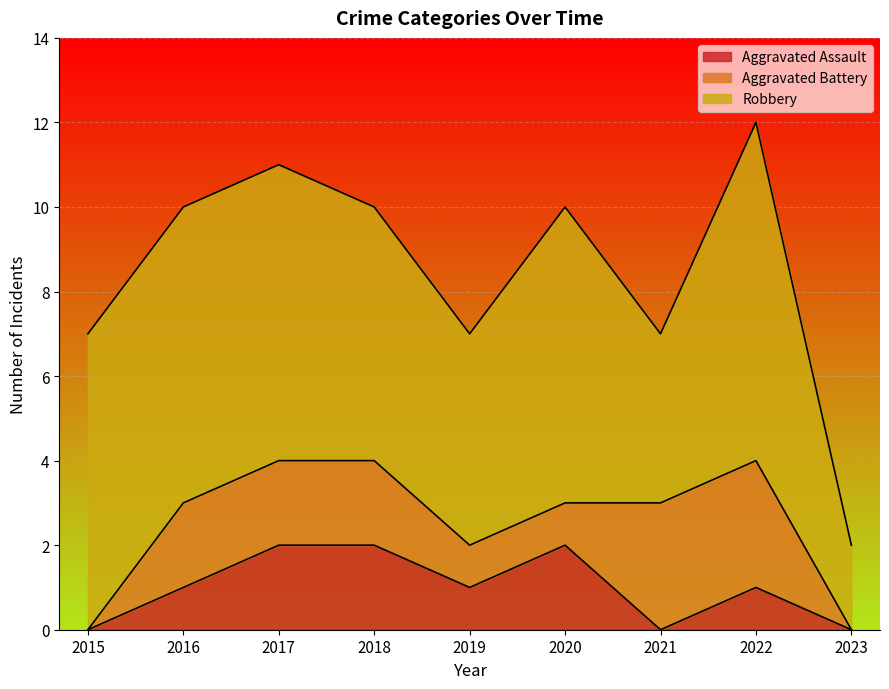

Reading left to right, transcribe all the data shown in this chart.

Aggravated Assault: 2015=0	2016=1	2017=2	2018=2	2019=1	2020=2	2021=0	2022=1	2023=0
Aggravated Battery: 2015=0	2016=2	2017=2	2018=2	2019=1	2020=1	2021=3	2022=3	2023=0
Robbery: 2015=7	2016=7	2017=7	2018=6	2019=5	2020=7	2021=4	2022=8	2023=2